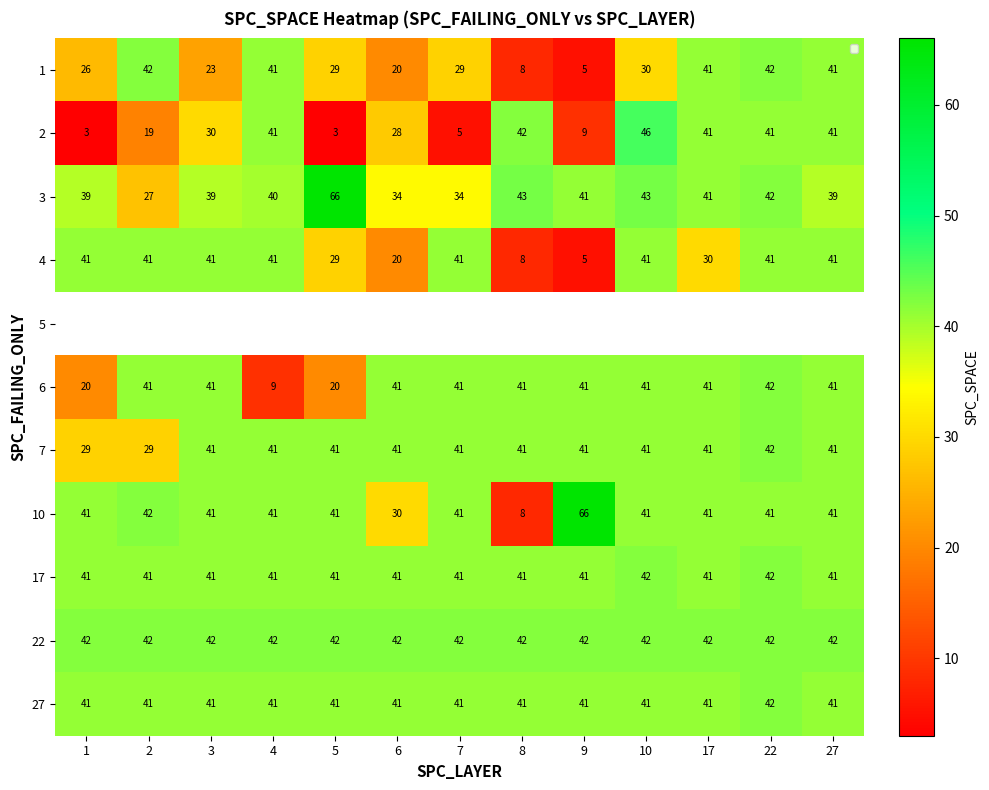

The 22 series shows 68.8 at 10. True or false?

False